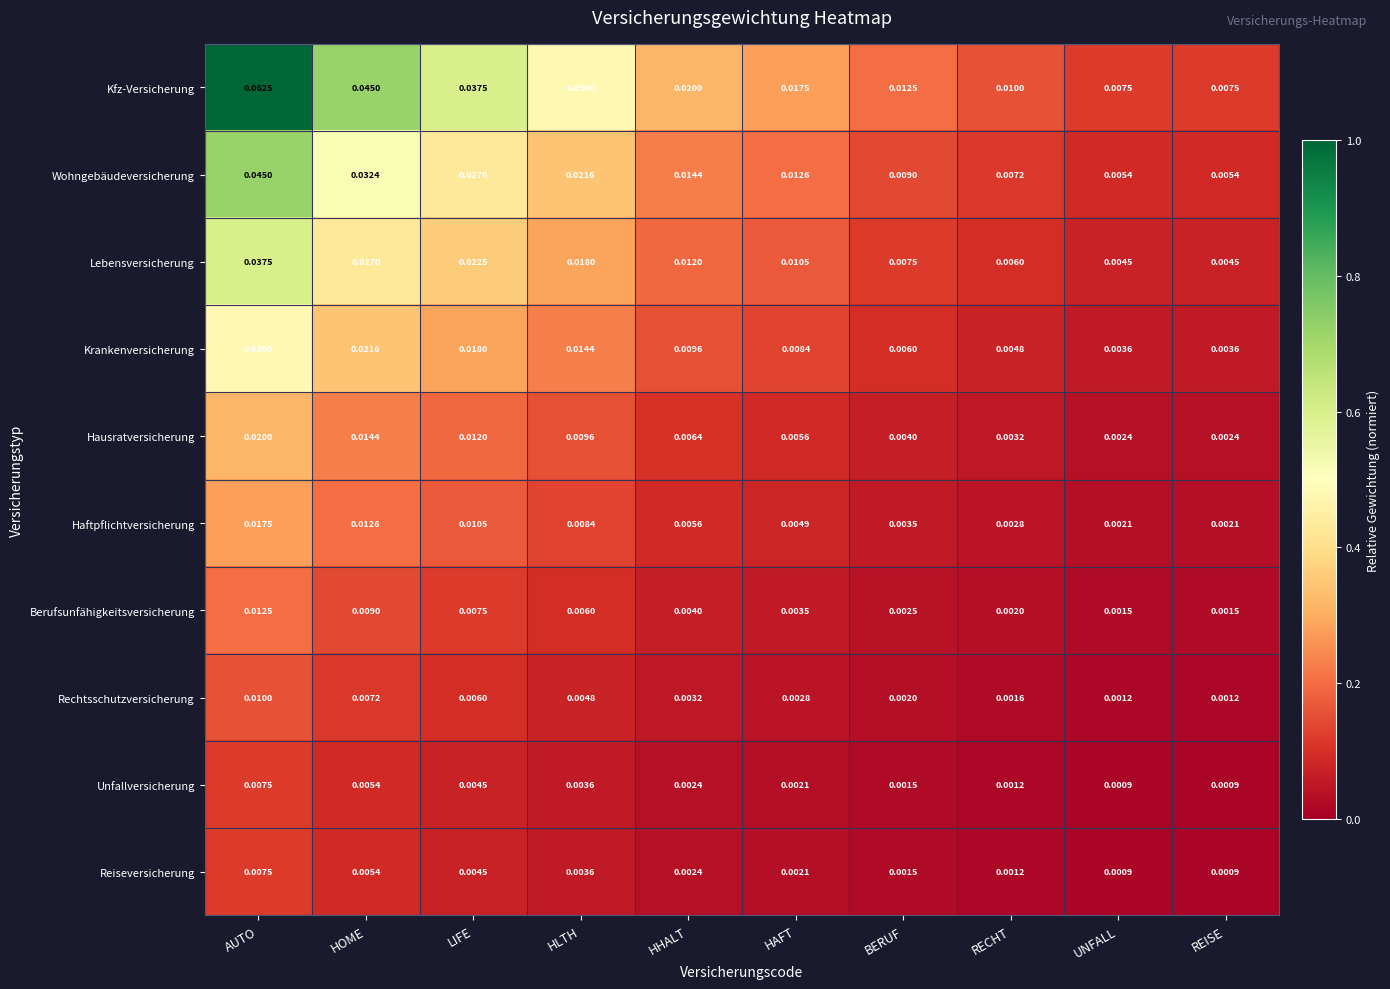

At which label does Wohngebäudeversicherung reach its peak?

AUTO